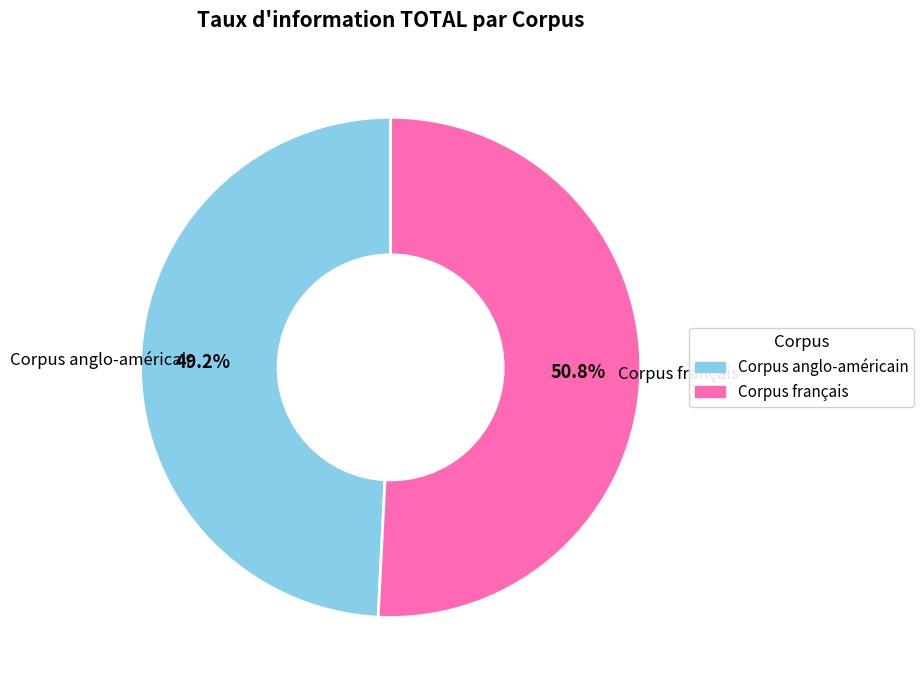

Rank the categories by value from highest to lowest.

Corpus français, Corpus anglo-américain